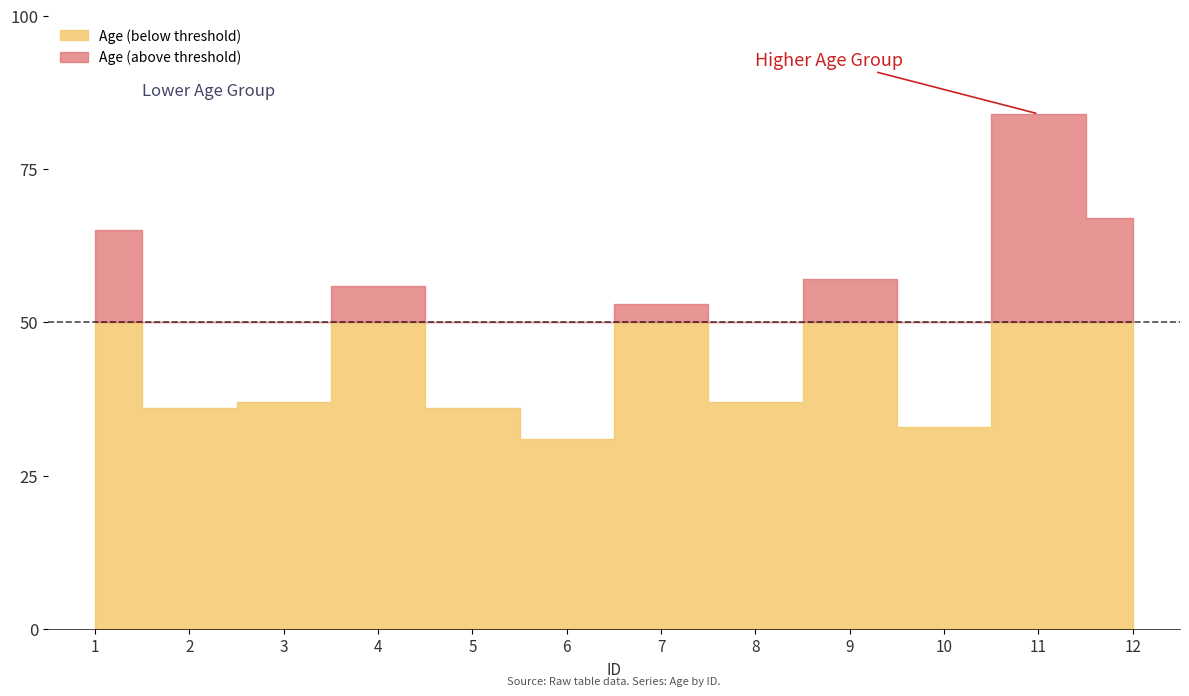

Is it true that the value at 7 is 29?

False